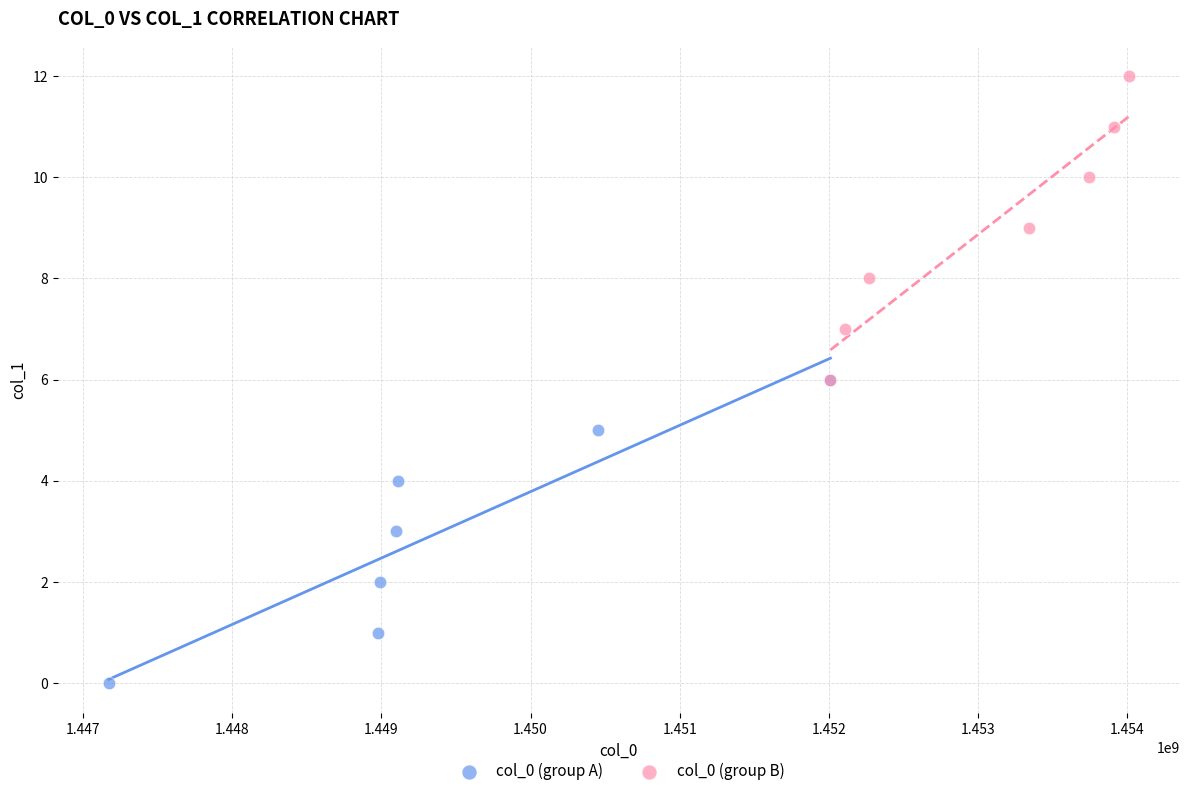

What are all the series names shown in the legend?

col_0 (group A), col_0 (group B)